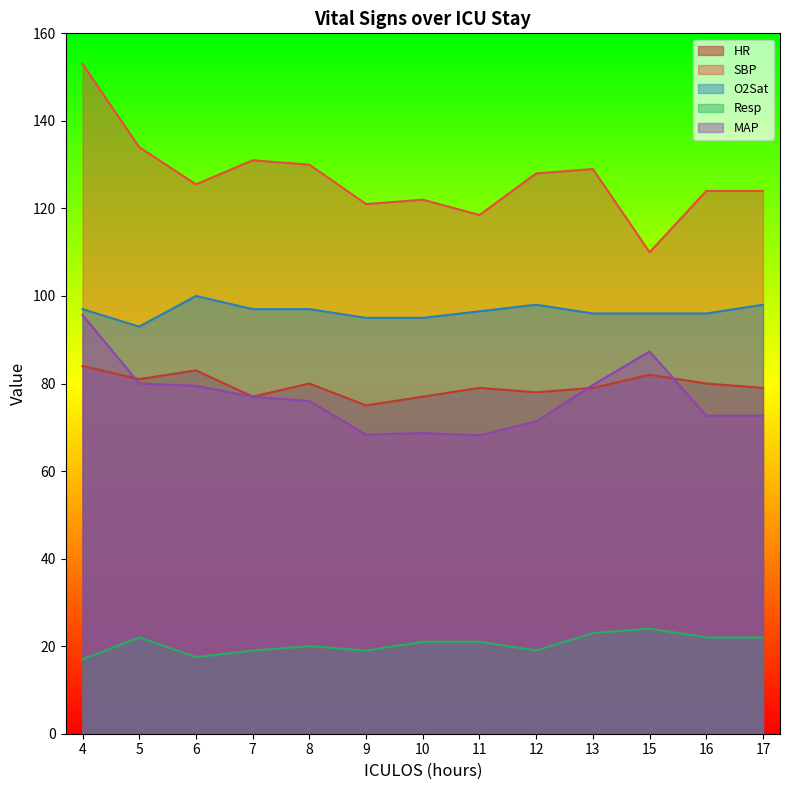

The MAP series shows 72.7 at 17. True or false?

True